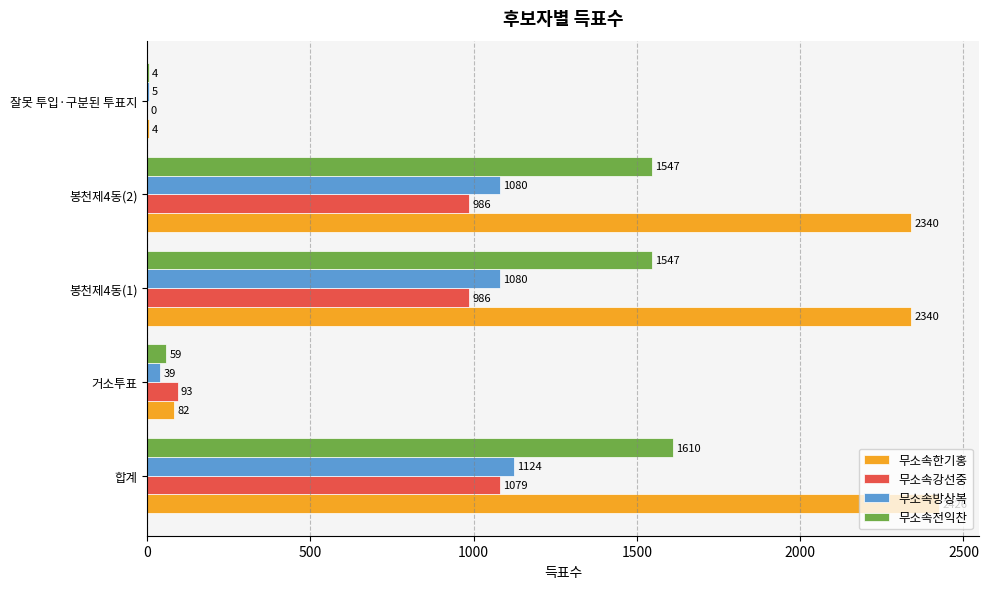

Between 봉천제4동(1) and 잘못 투입·구분된 투표지, which series saw the biggest shift?

무소속한기홍